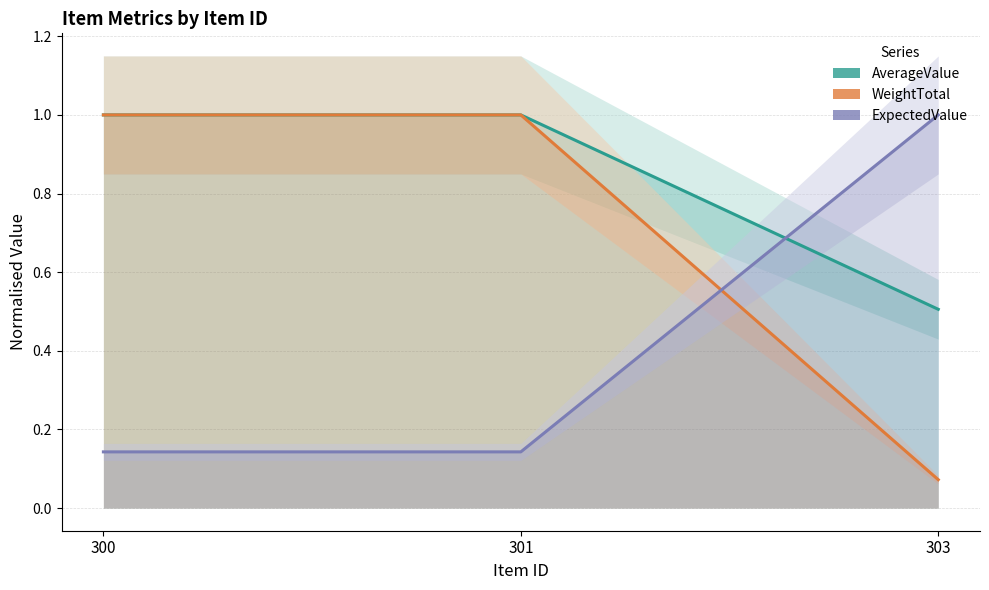

The value of AverageValue at 301 is 0.3. True or false?

False